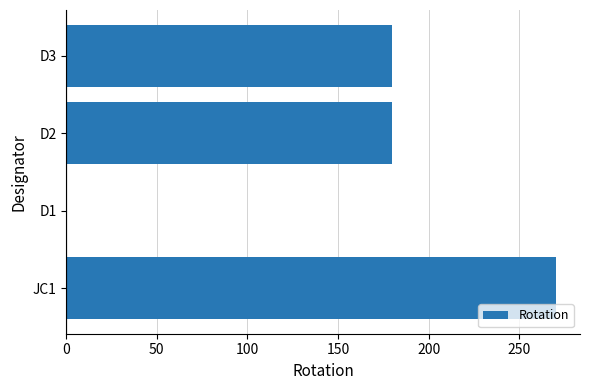

Reading bottom to top, list all the values displayed in this chart.

JC1=270	D1=0	D2=180	D3=180